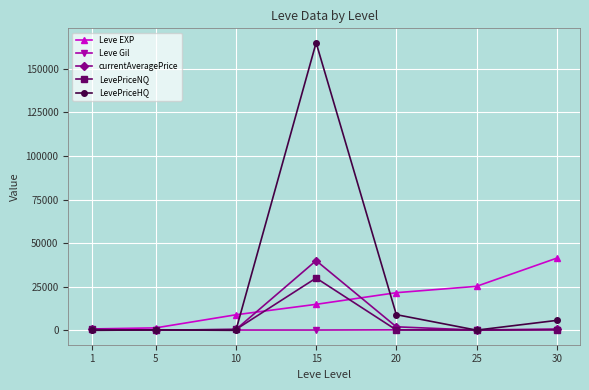

What is the sum of all Leve EXP values?

114330.0